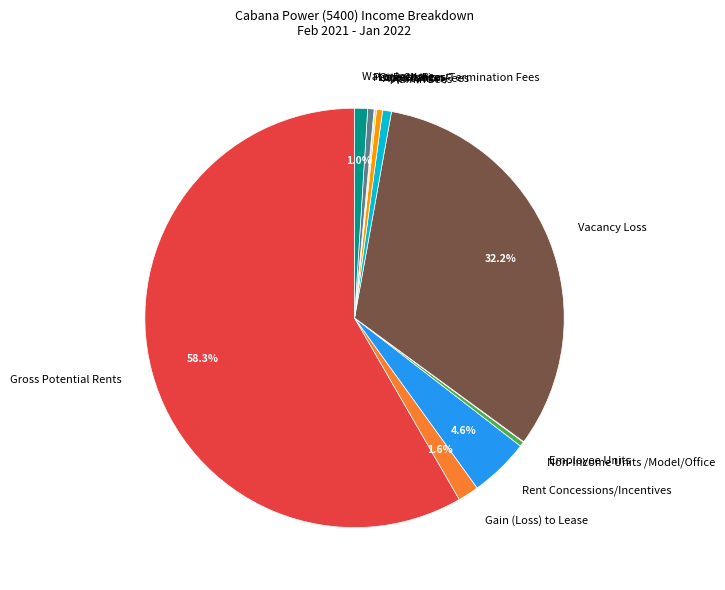

What percentage do Gain (Loss) to Lease and Vacancy Loss together represent?

33.8%